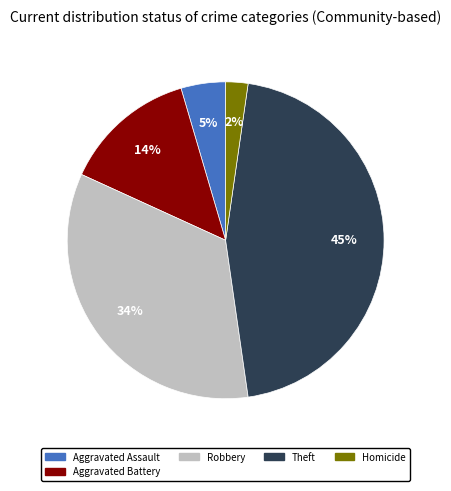

To the nearest percent, what is the difference between the largest and smallest slice percentages?

43%